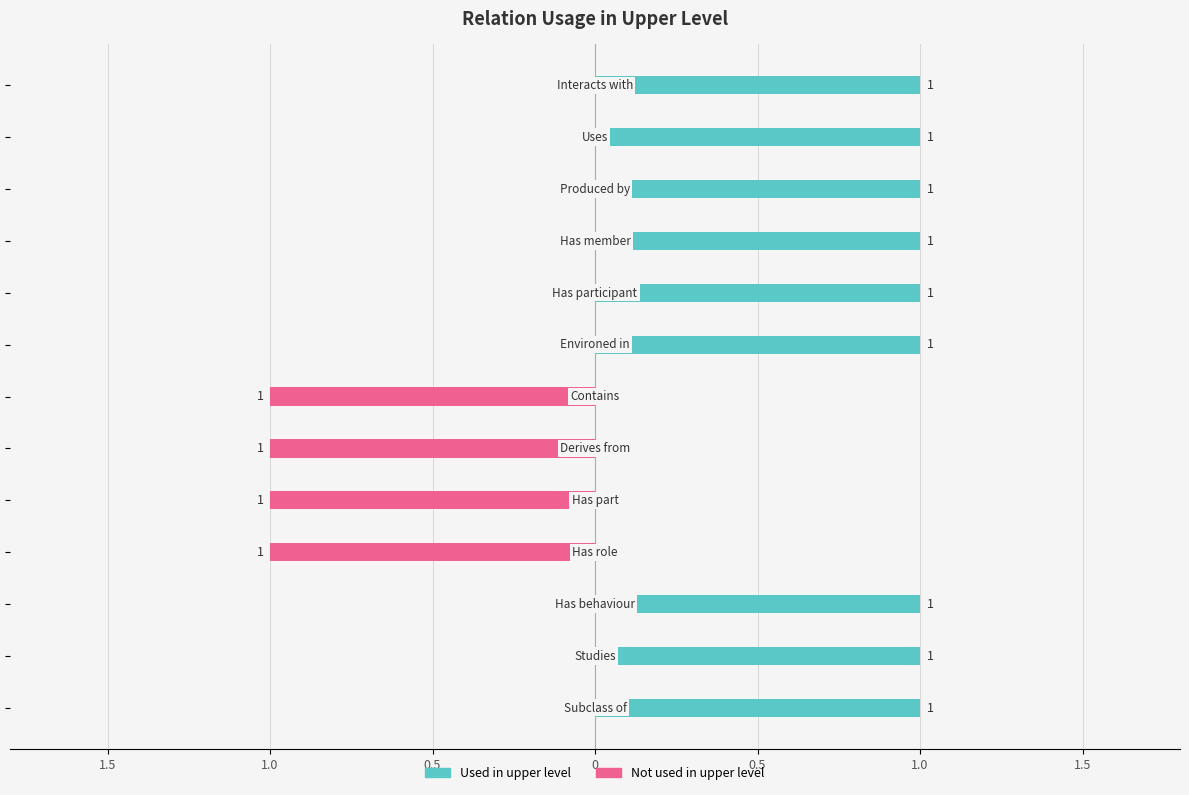

How many Not used in upper level values are between -1 and 0?

13